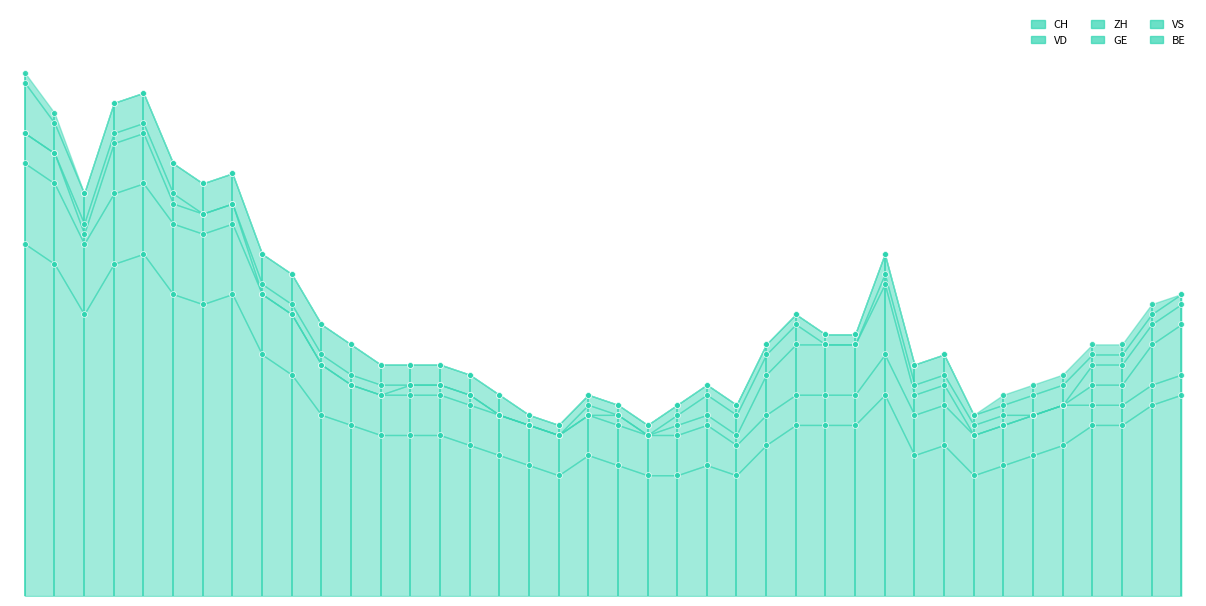

Which series has the widest spread of Y values?

CH